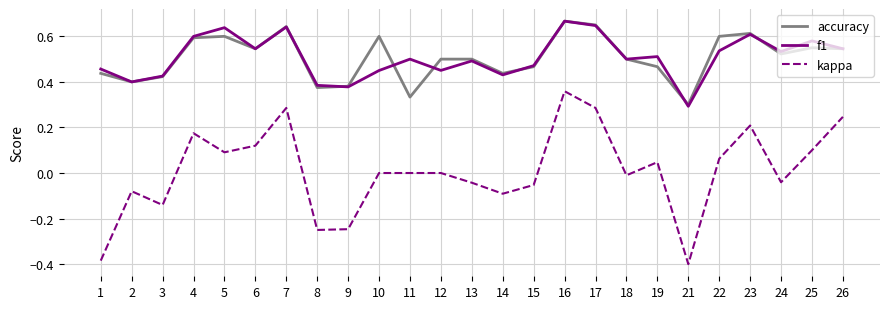

Rank the series at 22 from lowest to highest value.

kappa, f1, accuracy